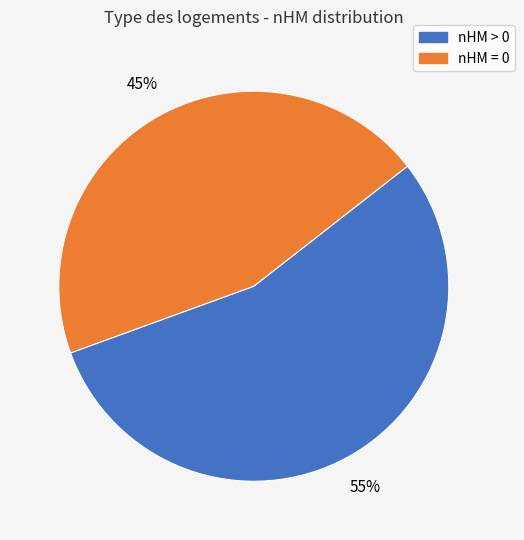

To the nearest percent, what is the difference between the largest and smallest slice percentages?

10%